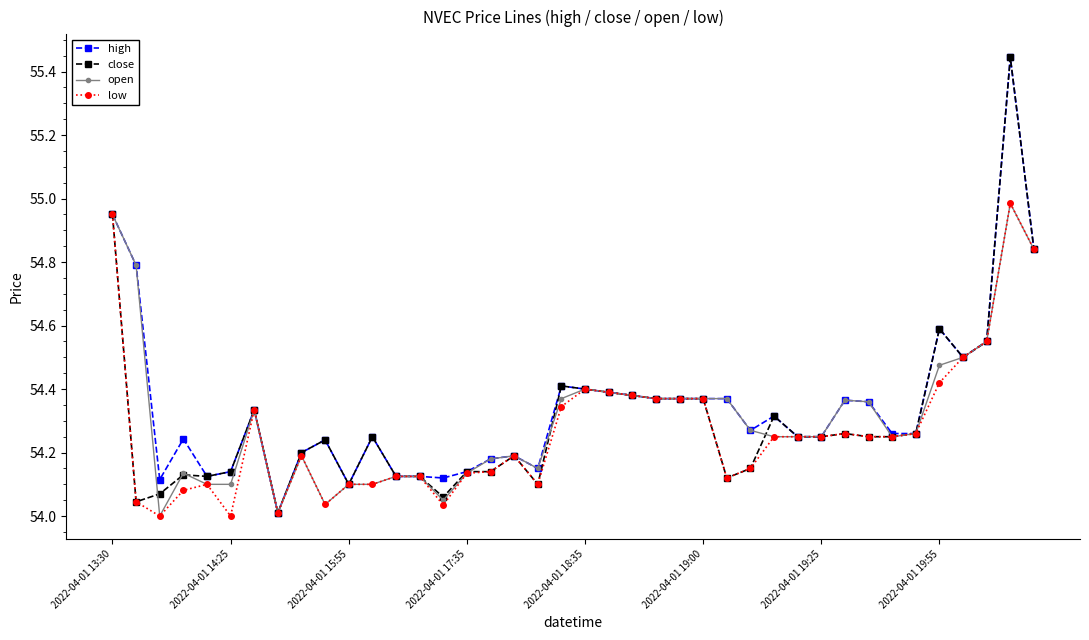

True or false: high has more than 2 interior local peaks.

True